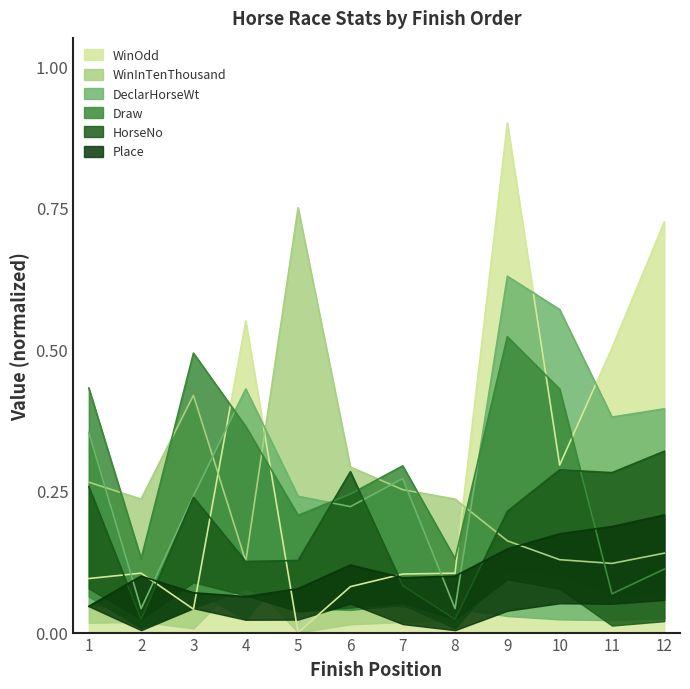

Is it true that WinOdd equals 0.1 at 7?

True